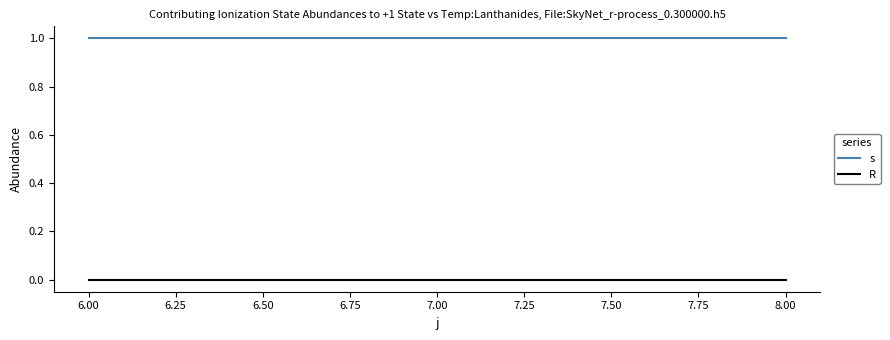

Reading right to left, extract all data points from this chart.

s: 1	1	1
R: 0	0	0